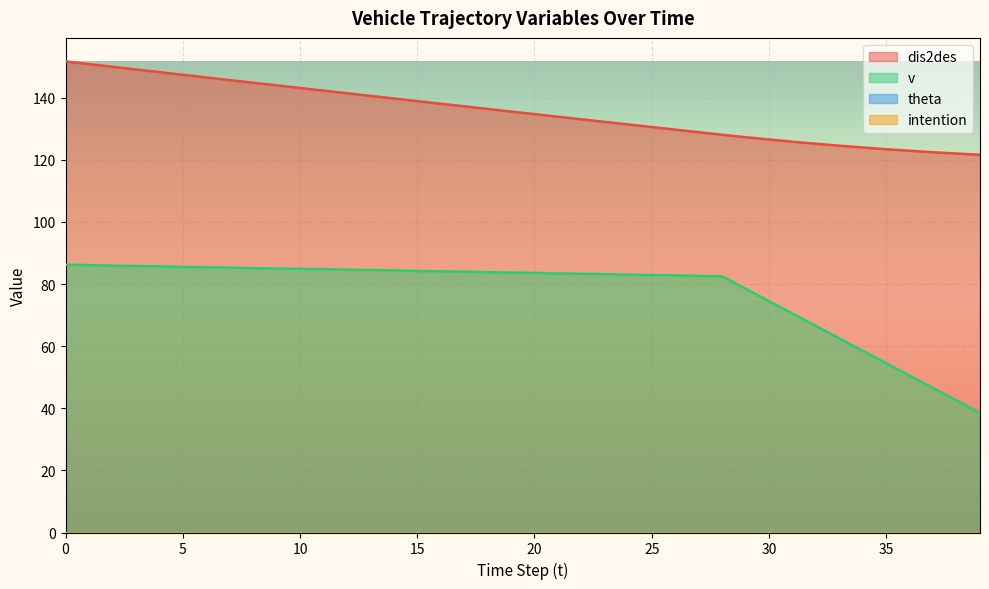

Rank the series at 25 from highest to lowest value.

dis2des, v